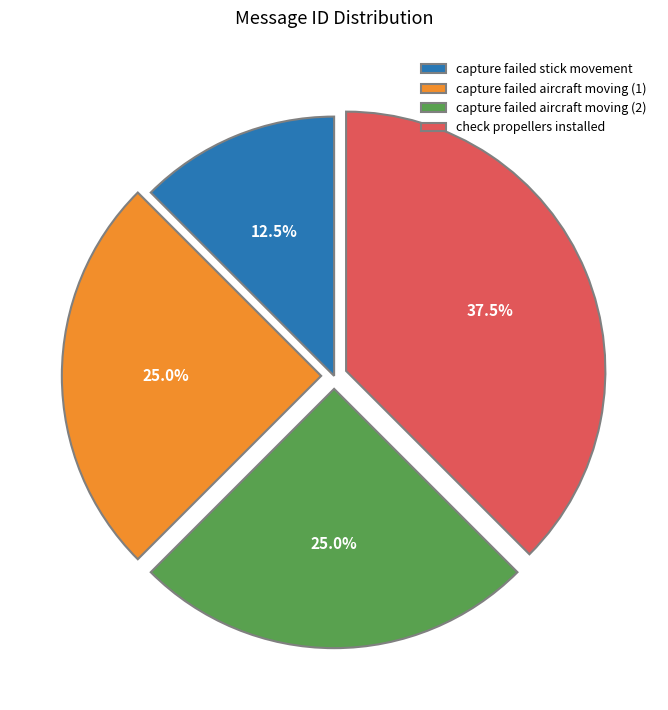

How many segments does this pie chart have?

4